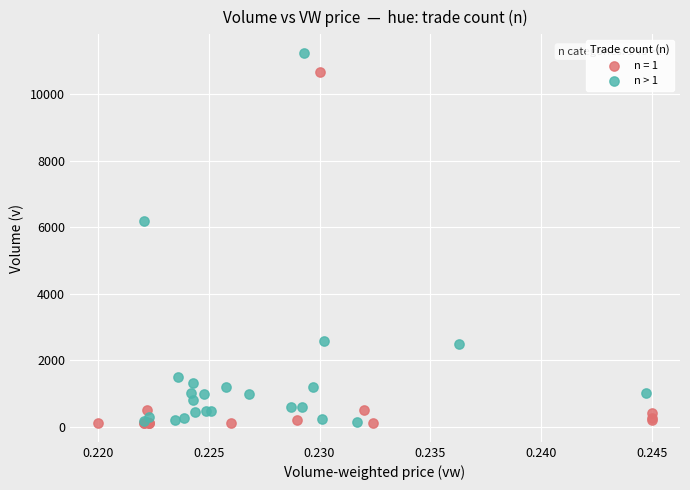

Which series has the widest spread of Y values?

n > 1